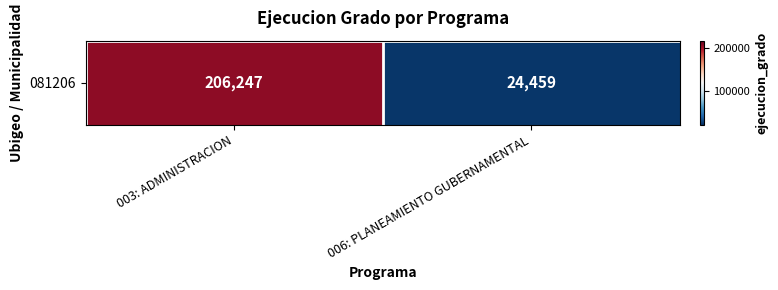

Is it true that the value at 003: ADMINISTRACION is 60782?

False